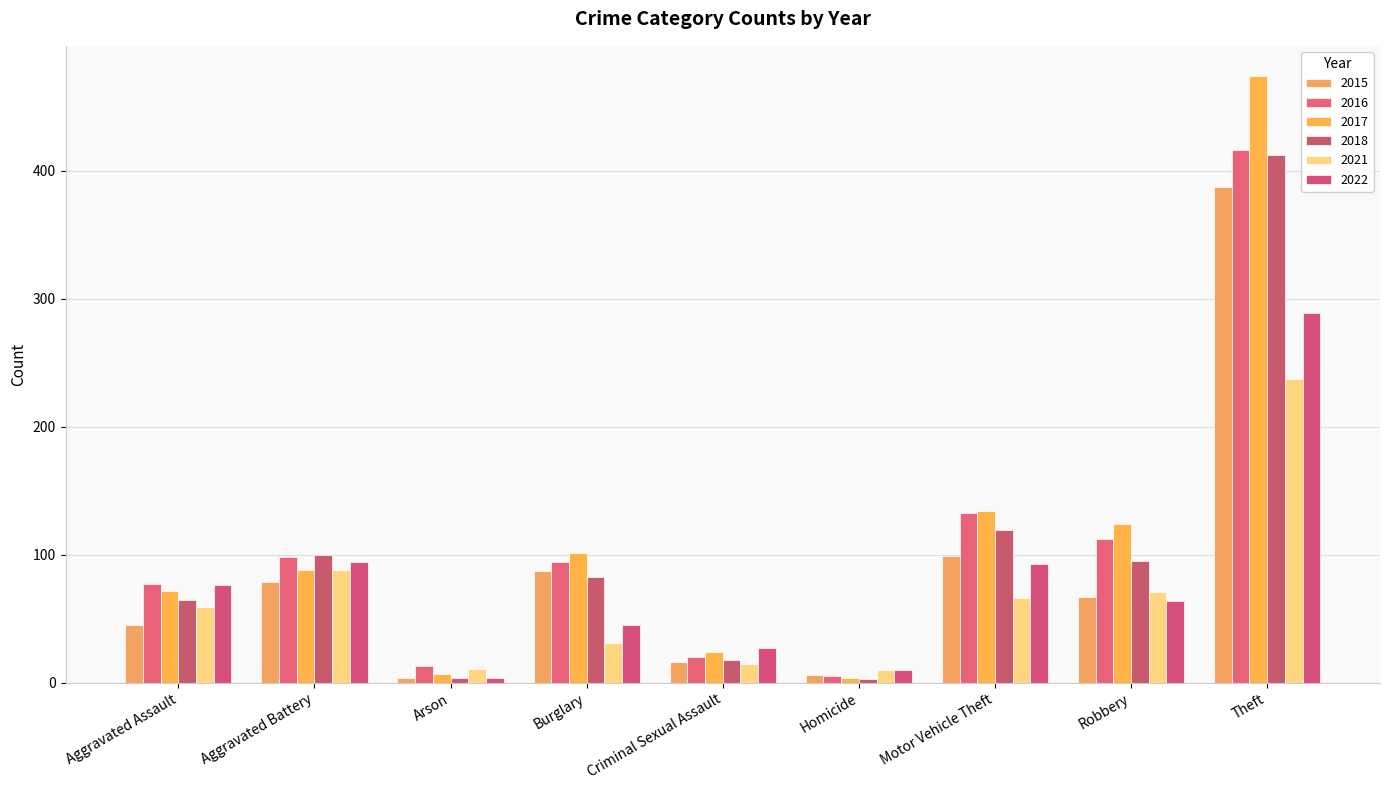

What is the average value of the 2015 series?

88